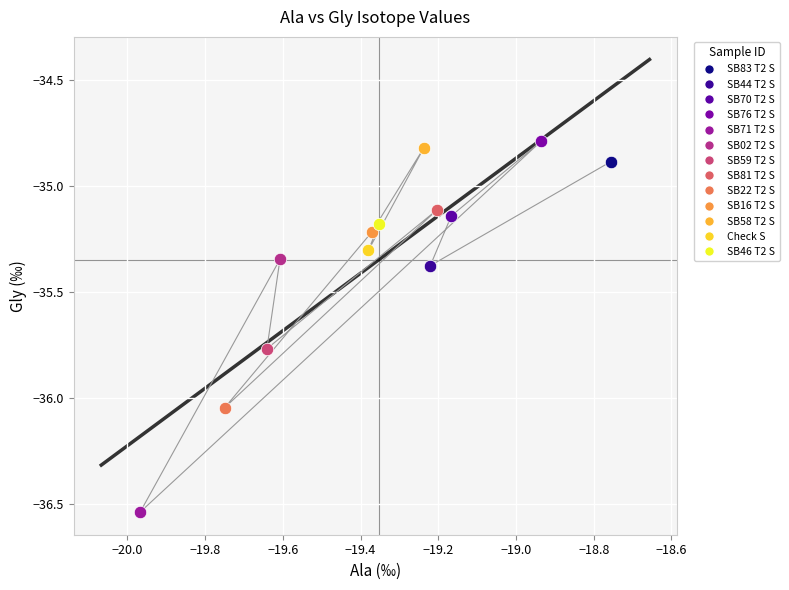

What are all the series names shown in the legend?

SB83 T2 S, SB44 T2 S, SB70 T2 S, SB76 T2 S, SB71 T2 S, SB02 T2 S, SB59 T2 S, SB81 T2 S, SB22 T2 S, SB16 T2 S, SB58 T2 S, Check S, SB46 T2 S